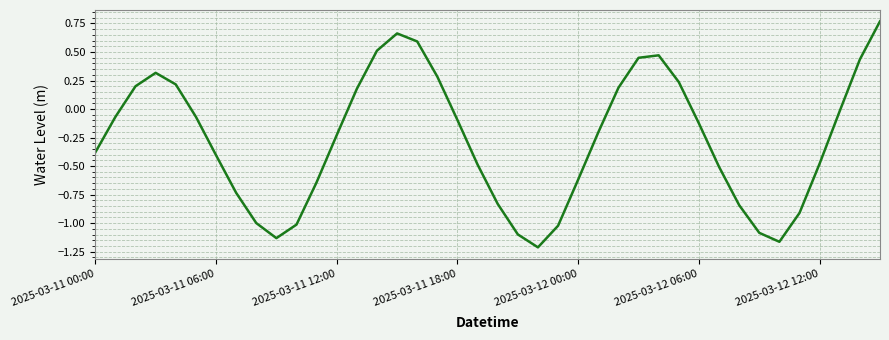

What is the difference between the maximum and minimum values?

2.0